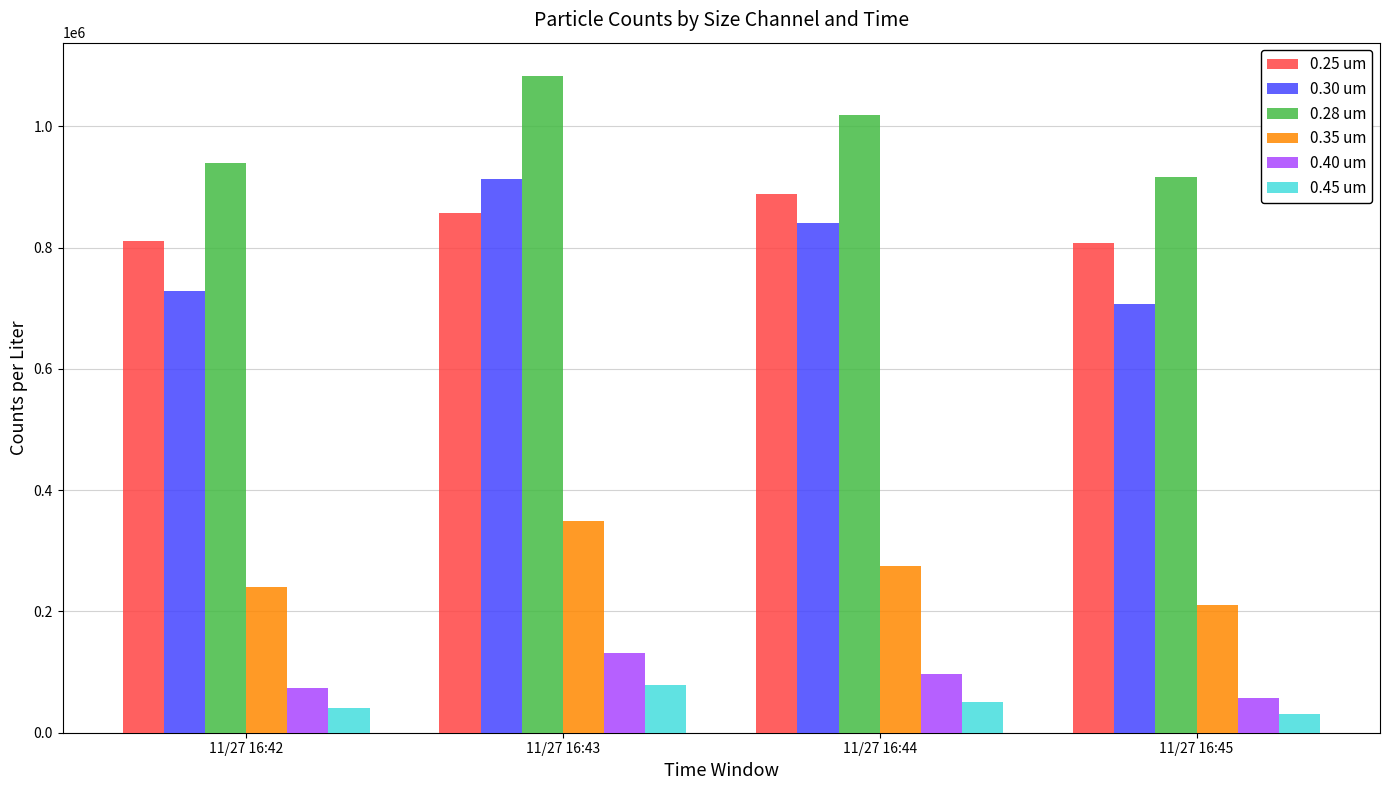

Rank the categories by 0.35 um value from highest to lowest.

11/27 16:43, 11/27 16:44, 11/27 16:42, 11/27 16:45